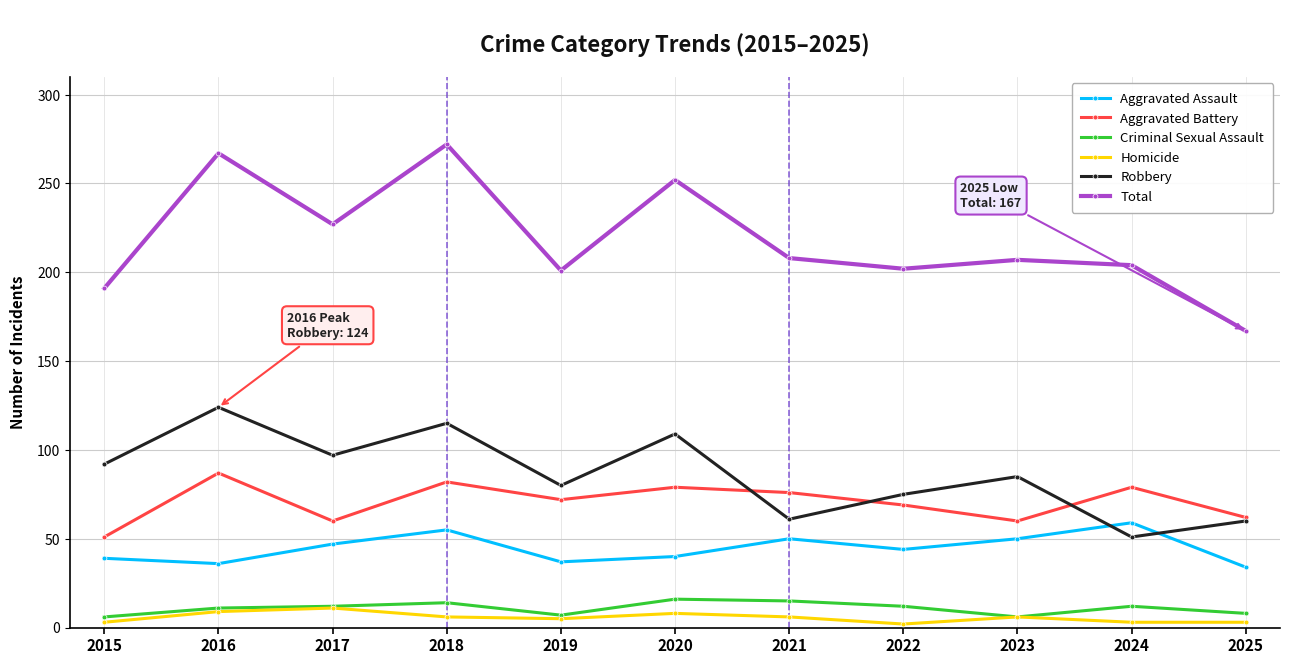

Which series changed the most between 2017 and 2025?

Total